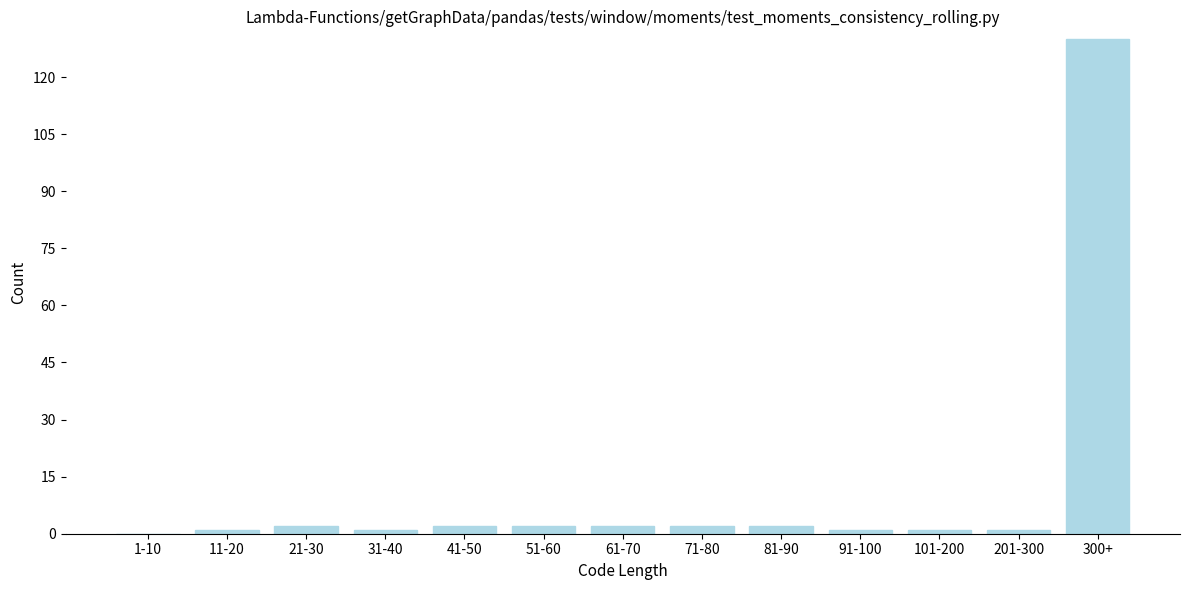

Reading left to right, list all the values displayed in this chart.

1-10=0	11-20=1	21-30=2	31-40=1	41-50=2	51-60=2	61-70=2	71-80=2	81-90=2	91-100=1	101-200=1	201-300=1	300+=130